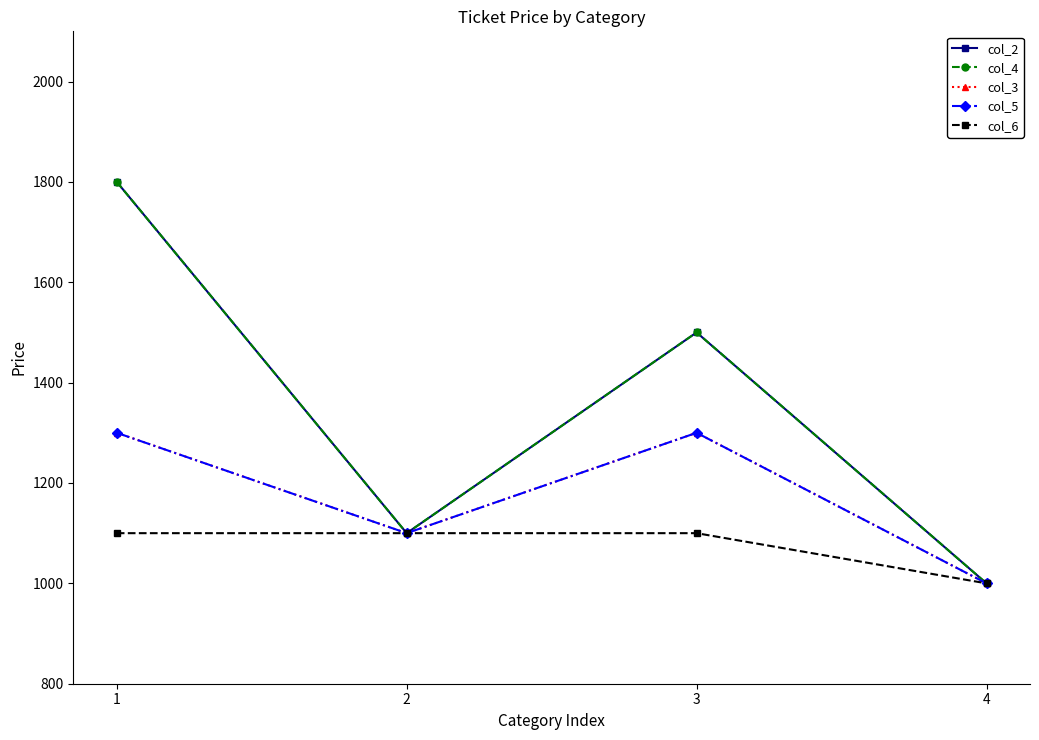

What is the value of the col_3 point at the 2nd from the left?

1100